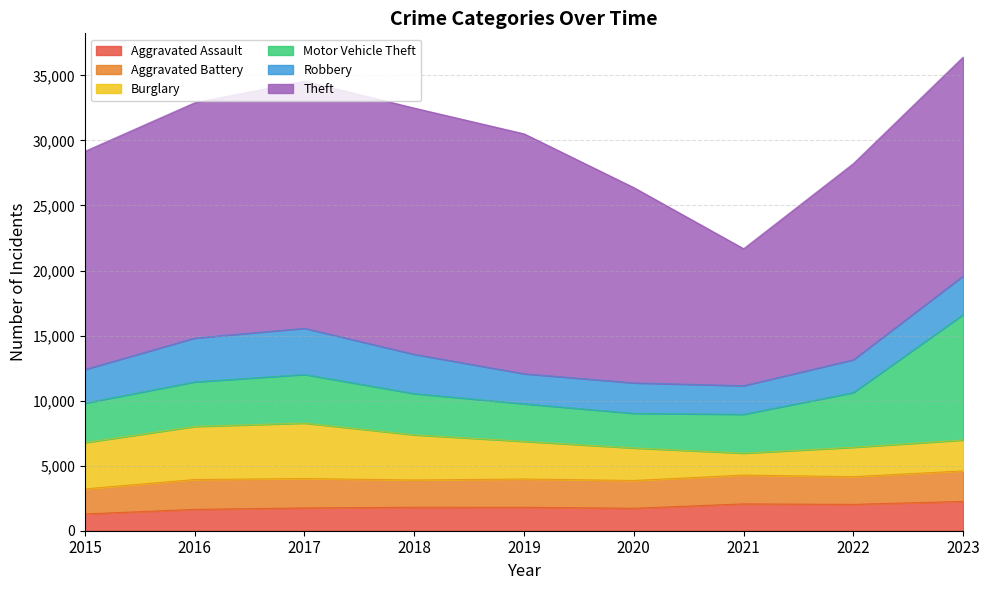

At 2021, list the series in order from largest to smallest.

Theft, Motor Vehicle Theft, Aggravated Battery, Robbery, Aggravated Assault, Burglary